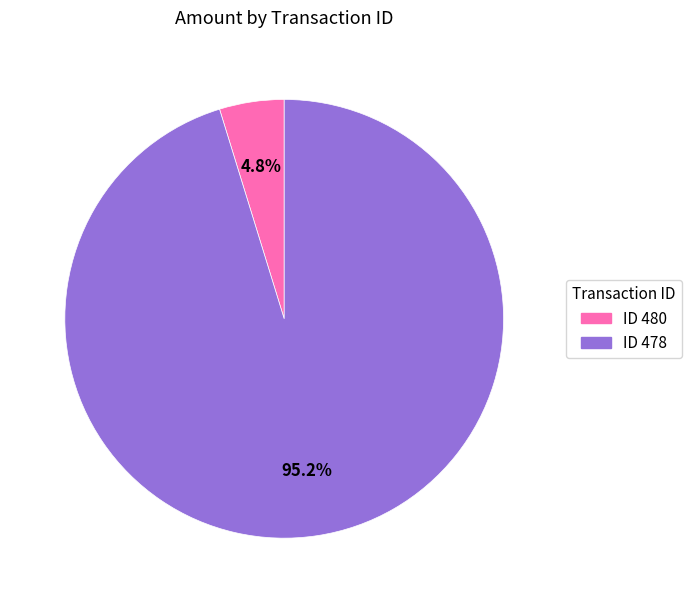

Does any single category account for the majority?

Yes